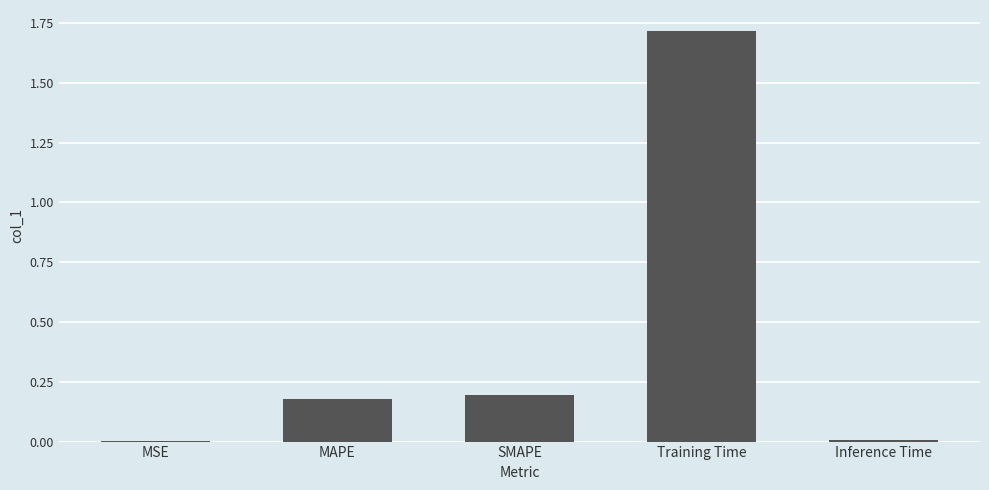

At which category does the chart reach its peak across all series?

Training Time